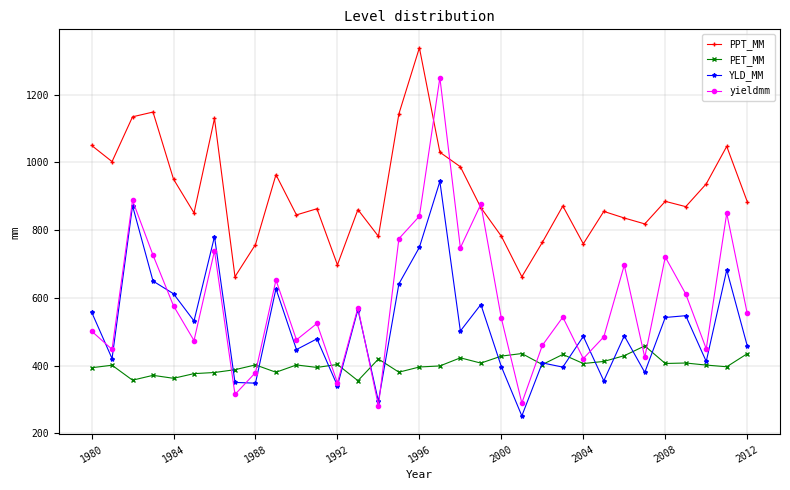

Which series has the widest spread of values?

yieldmm